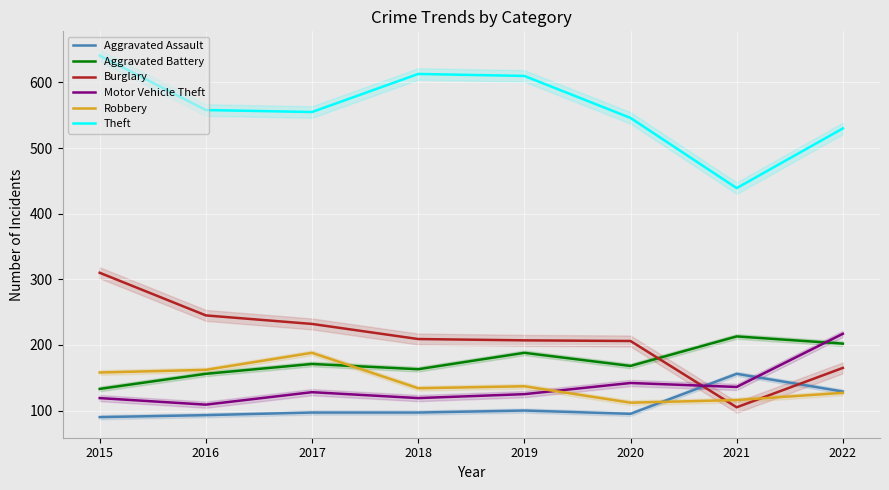

Which series has the widest spread of values?

Burglary